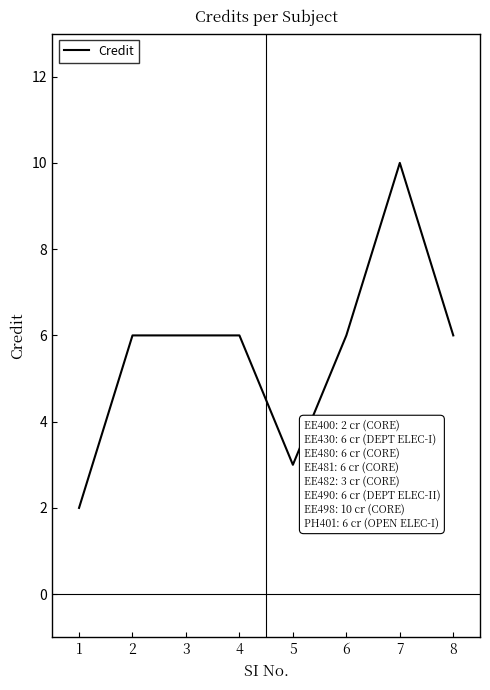

True or false: the data has more than 0 interior local peaks.

True